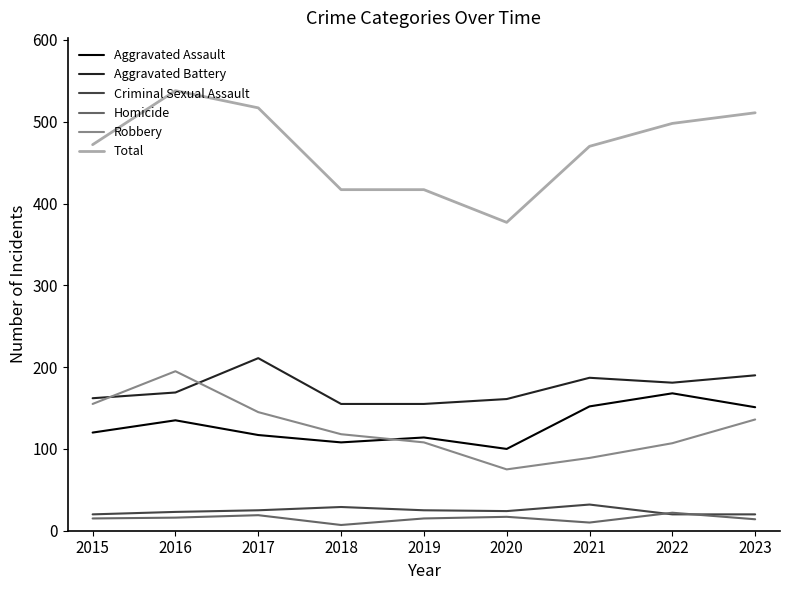

At which category is the sum across all series the highest?

2016